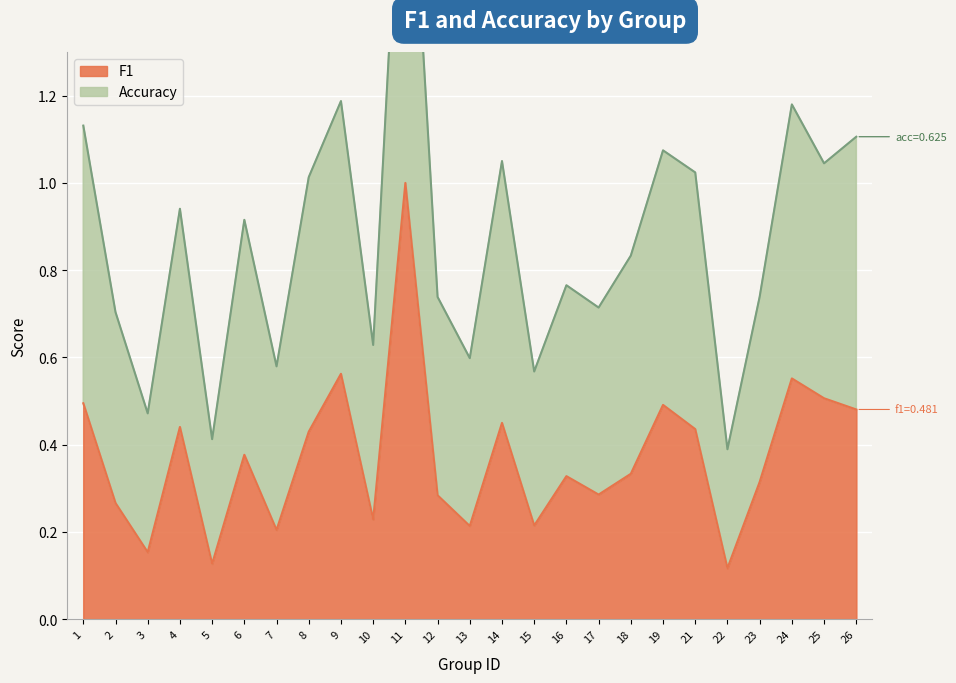

Rank the categories by f1 value from lowest to highest.

22, 5, 3, 7, 13, 15, 10, 2, 12, 17, 23, 16, 18, 6, 8, 21, 4, 14, 26, 19, 1, 25, 24, 9, 11